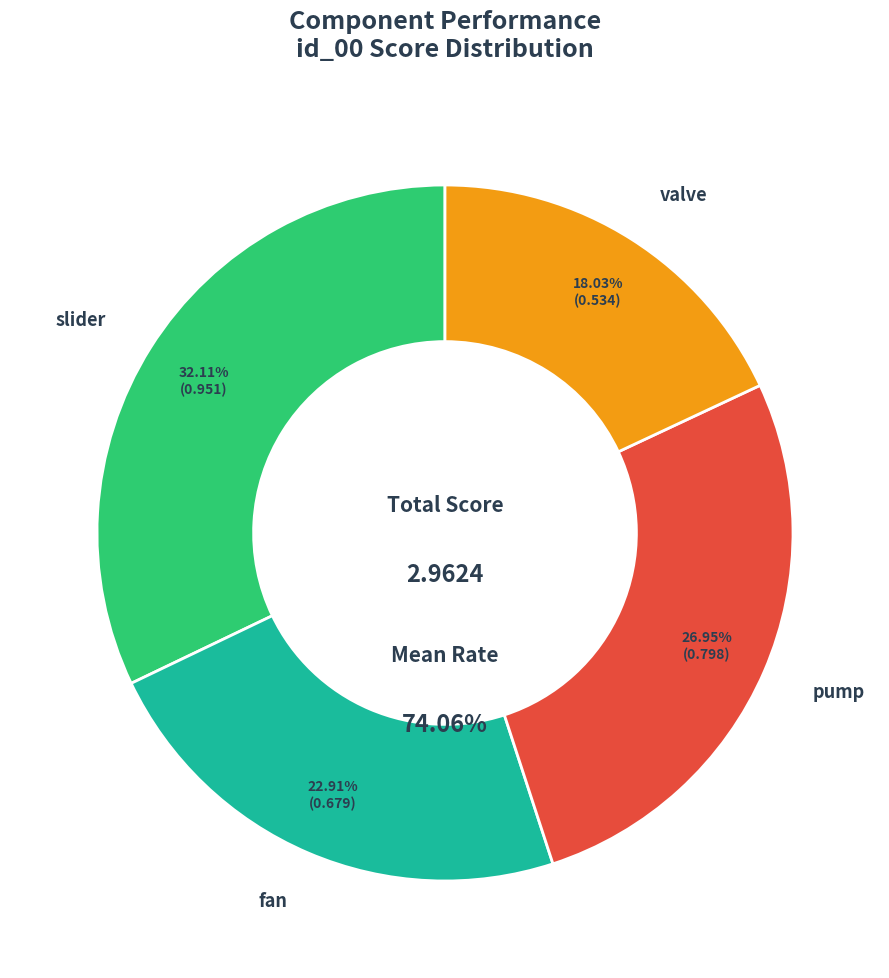

Combined, what portion of the pie is slider and pump?

59.1%